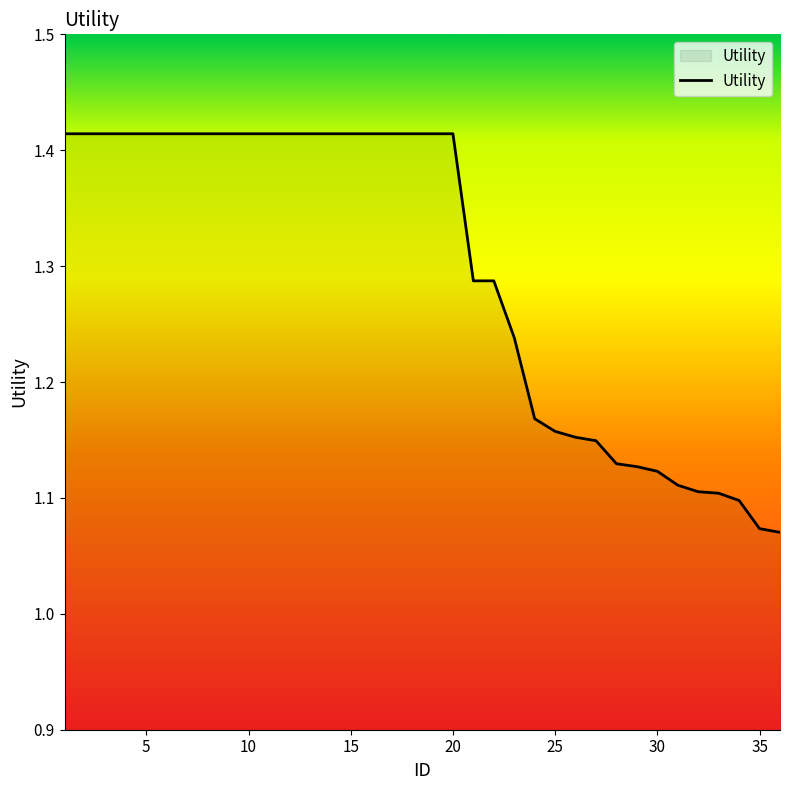

True or false: the data shows 2.1 at 15.

False